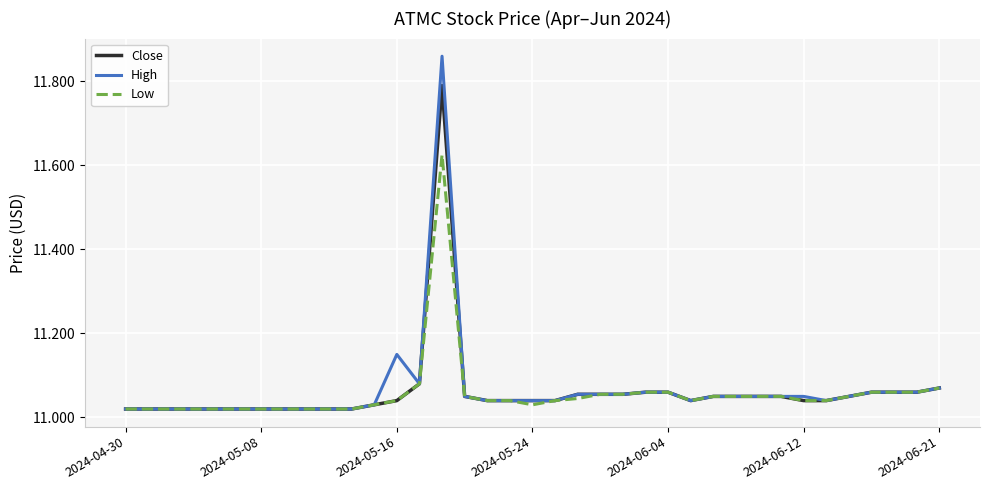

List the series in order of their peak value, highest first.

High, Close, Low